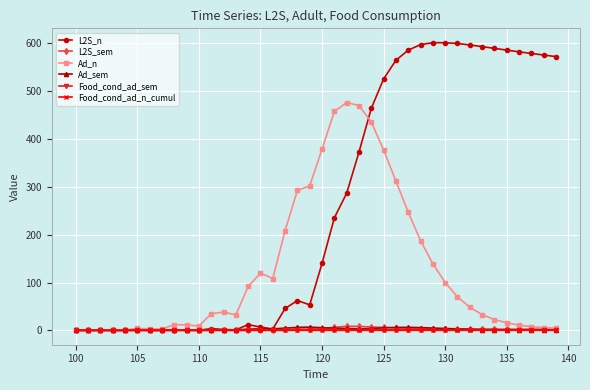

What is the maximum value shown in the chart?

601.4